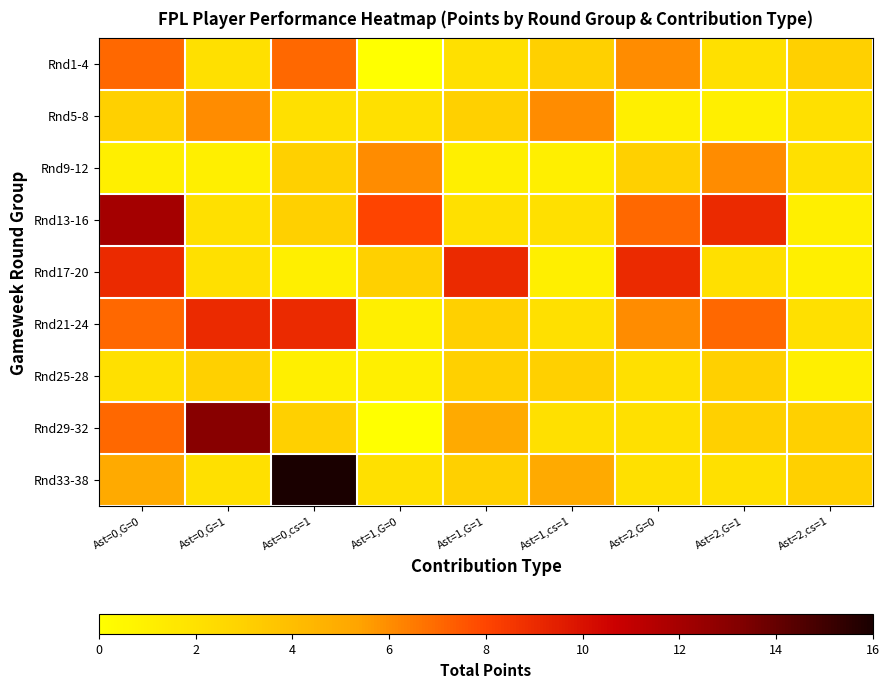

Rank the series by their maximum value, from lowest to highest.

Rnd25-28, Rnd5-8, Rnd9-12, Rnd1-4, Rnd17-20, Rnd21-24, Rnd13-16, Rnd29-32, Rnd33-38